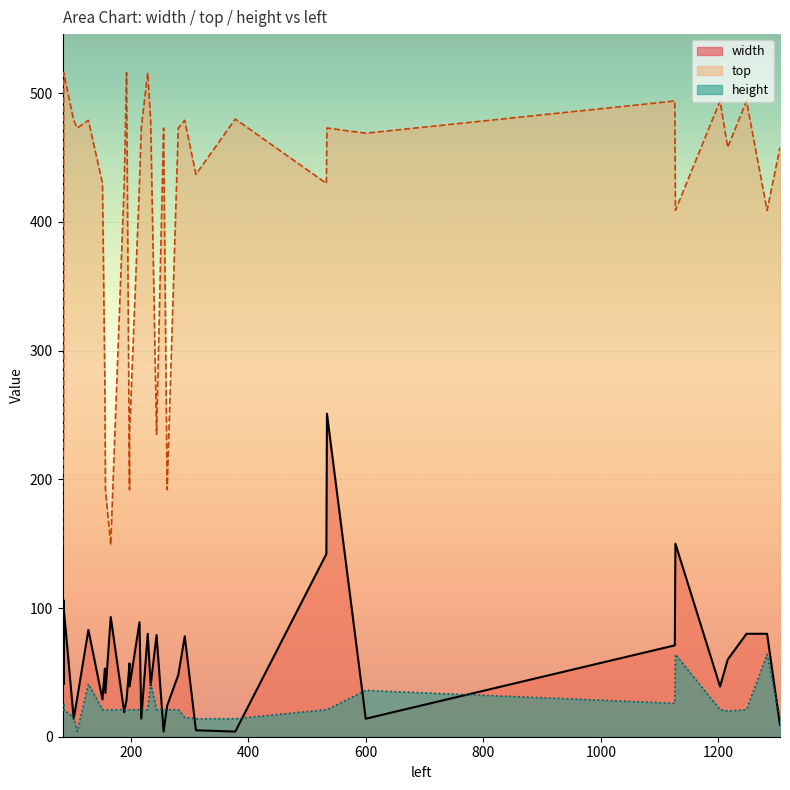

What are all the series names shown in the legend?

width, top, height